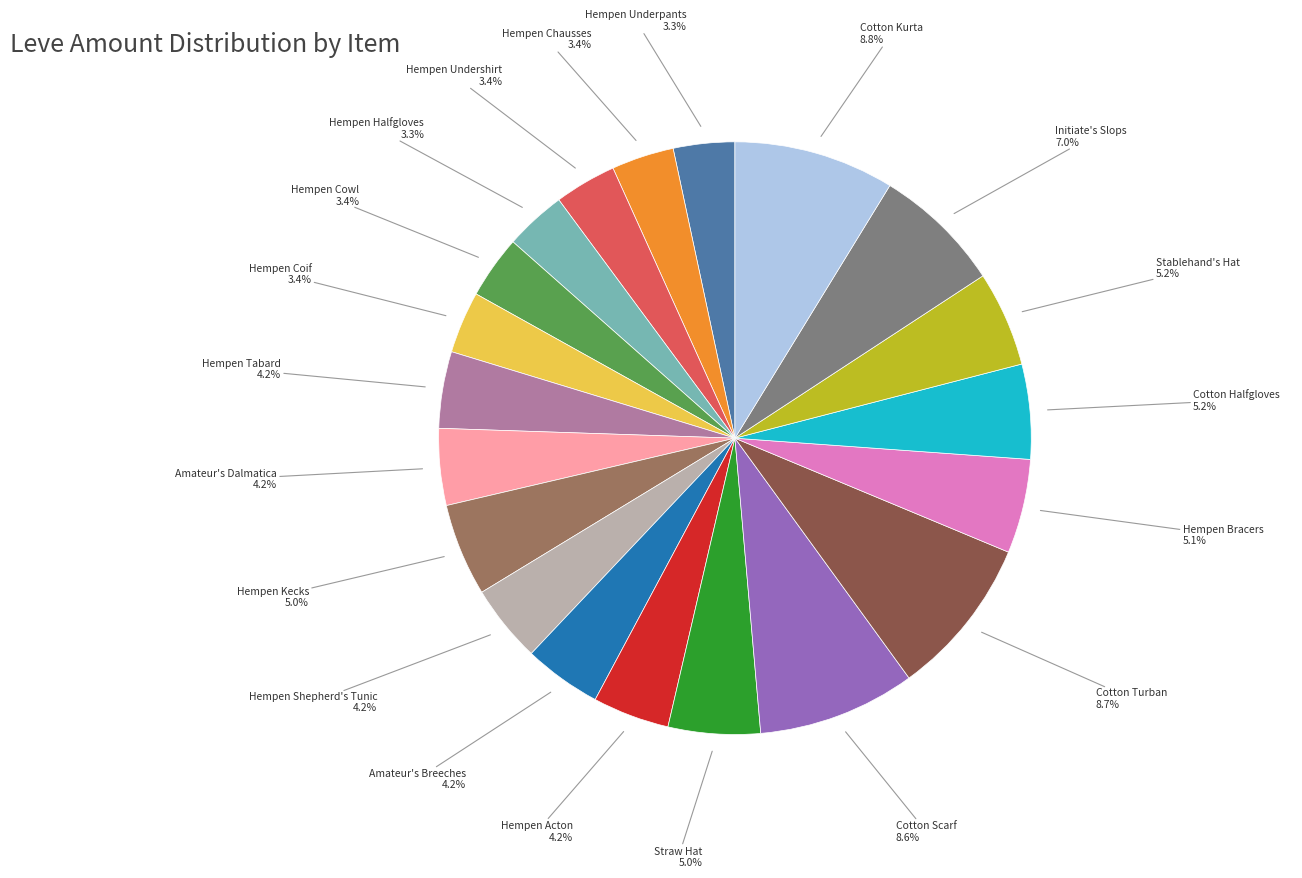

Does any single category account for the majority?

No